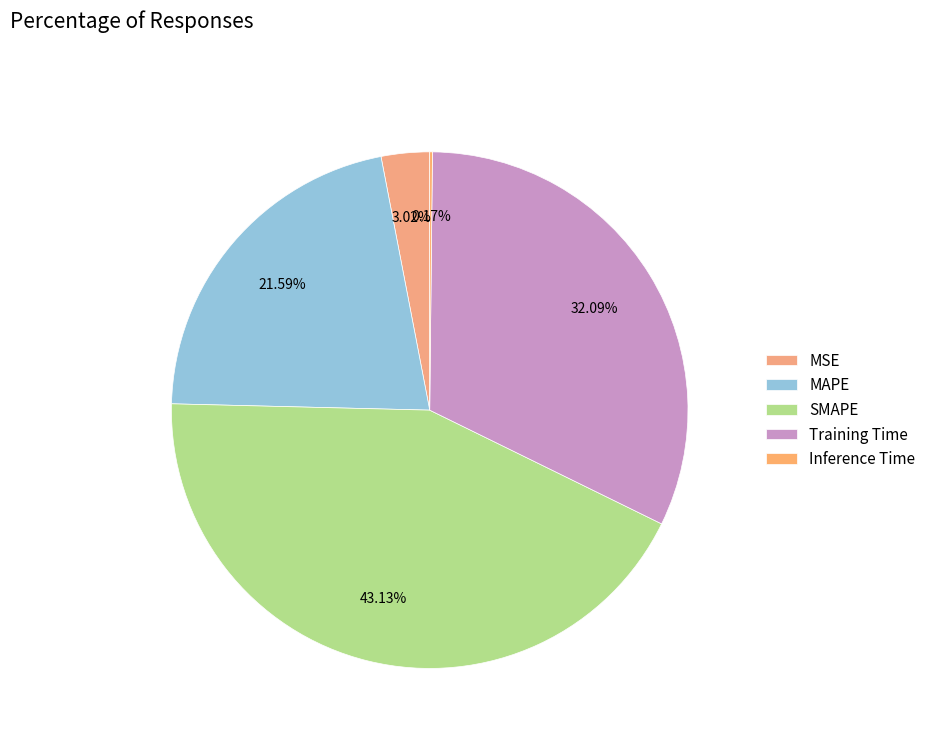

Do MSE and MAPE together represent more than half of the pie?

No